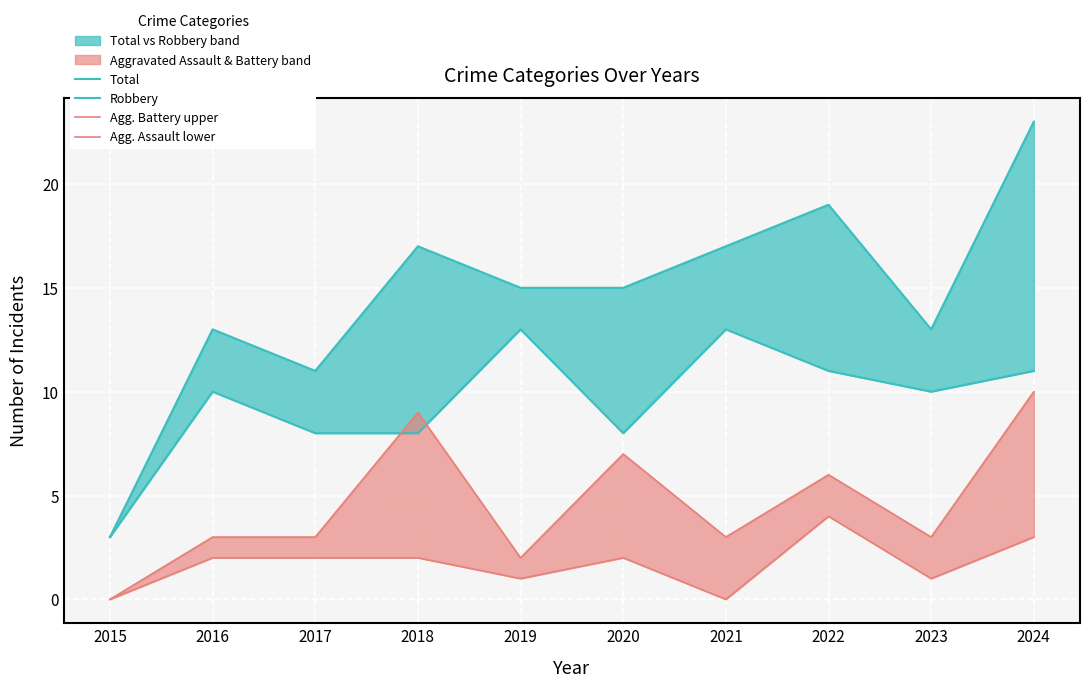

How many lines are shown in the chart?

4